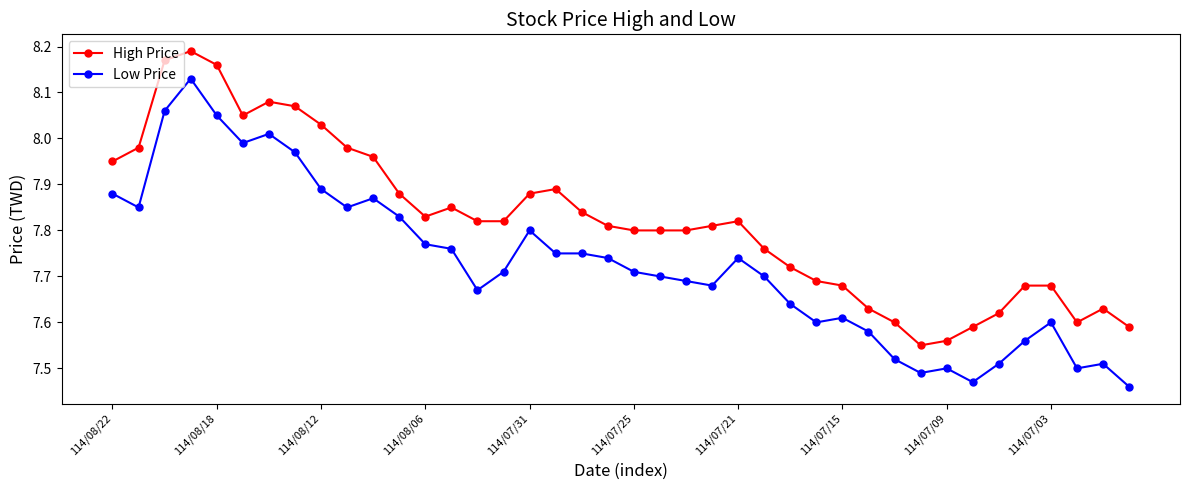

What are all the series names shown in the legend?

High Price, Low Price